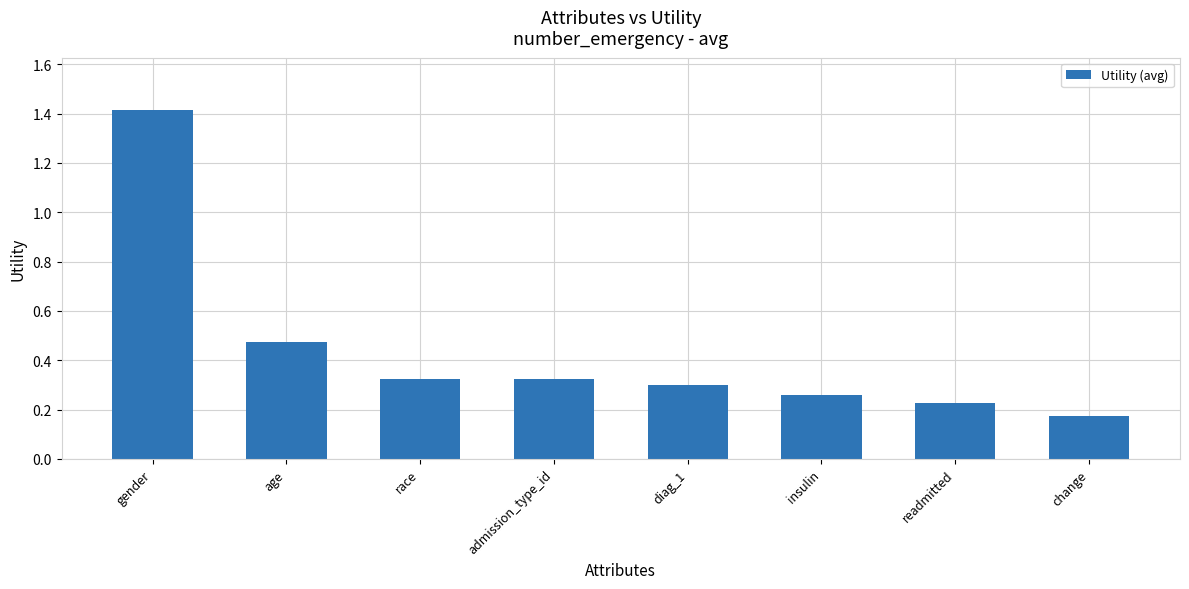

At which label is the value closest to 0?

change